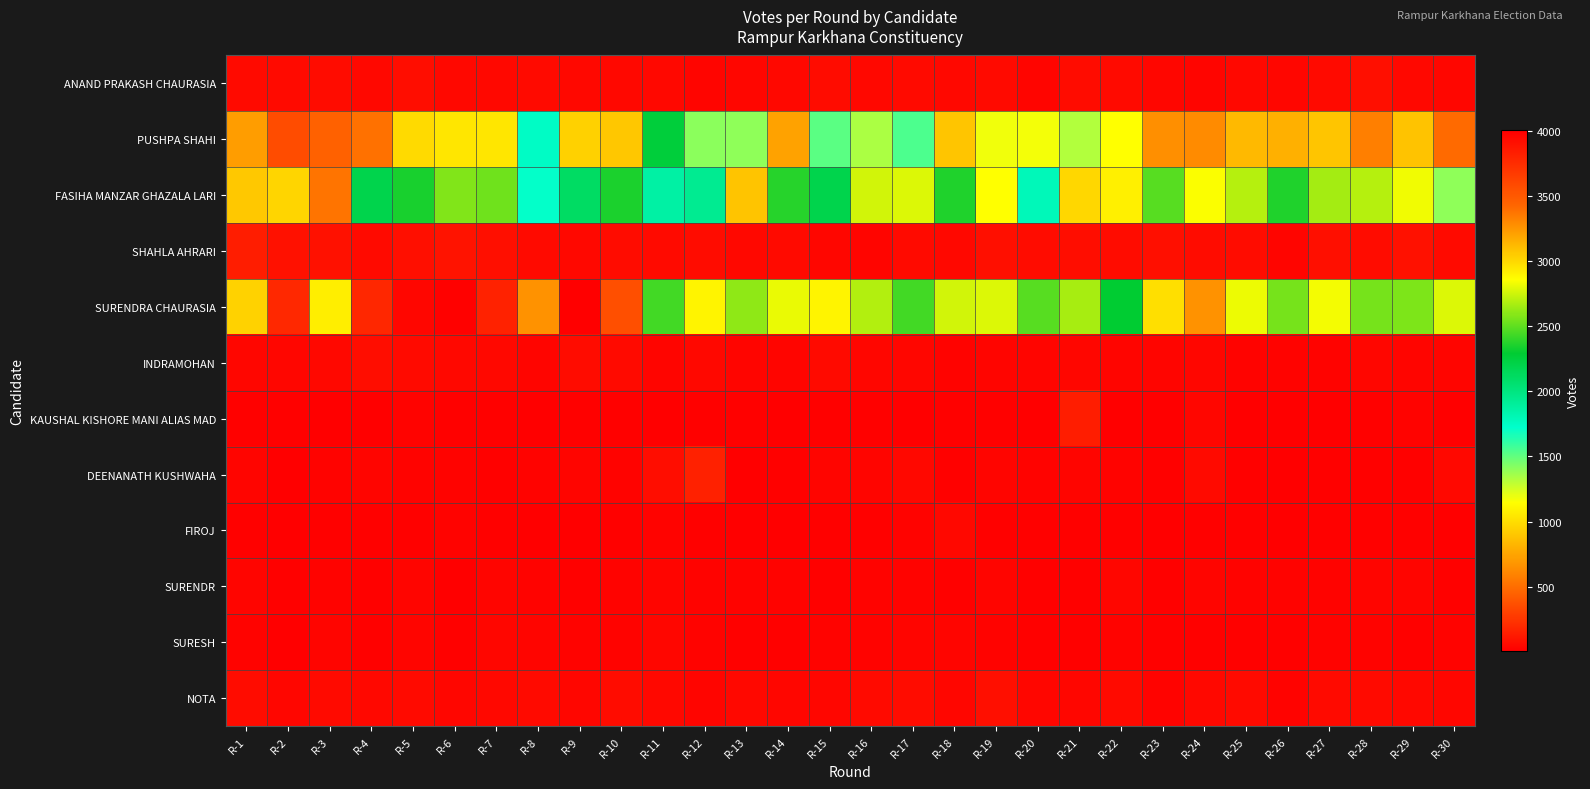

Between R-4 and R-24, which is larger?

R-4